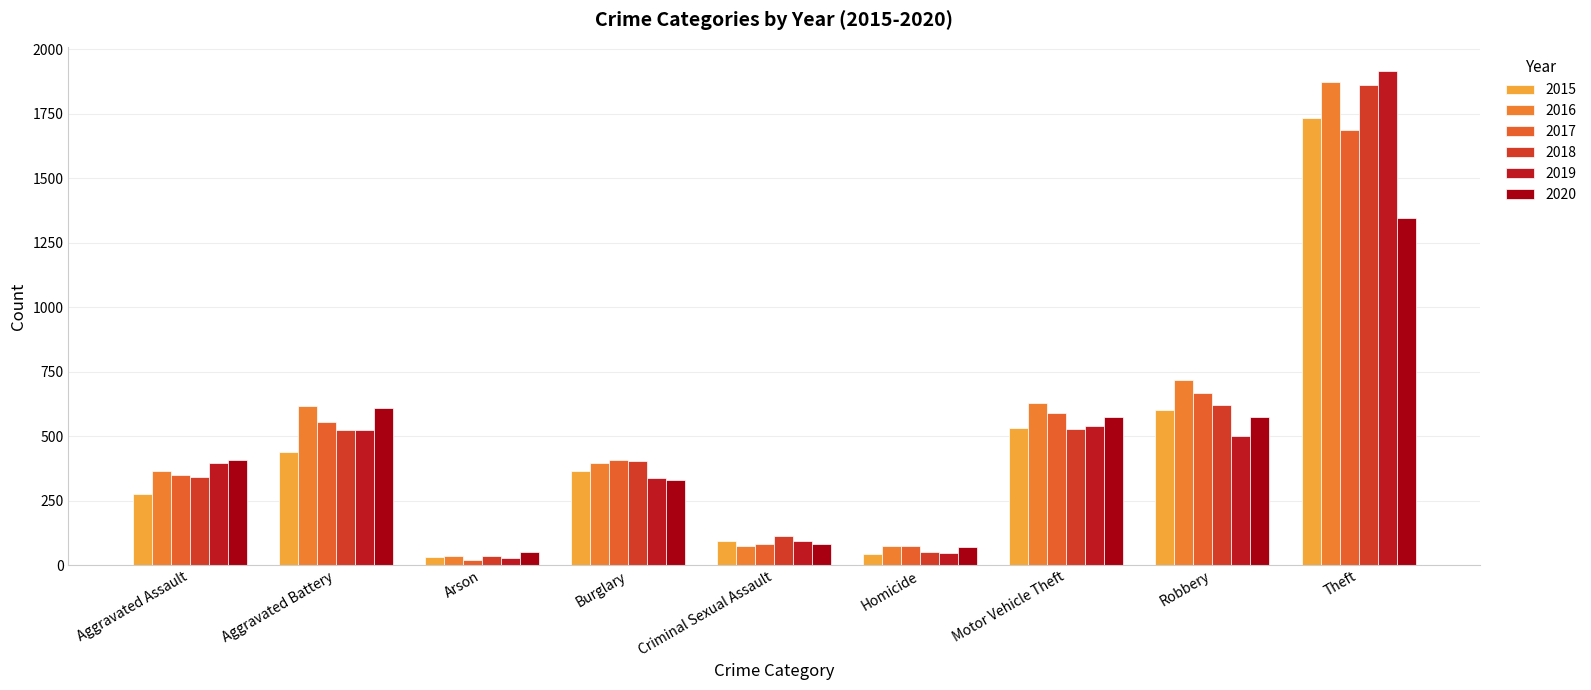

List the series in order of their peak value, lowest first.

2020, 2017, 2015, 2018, 2016, 2019